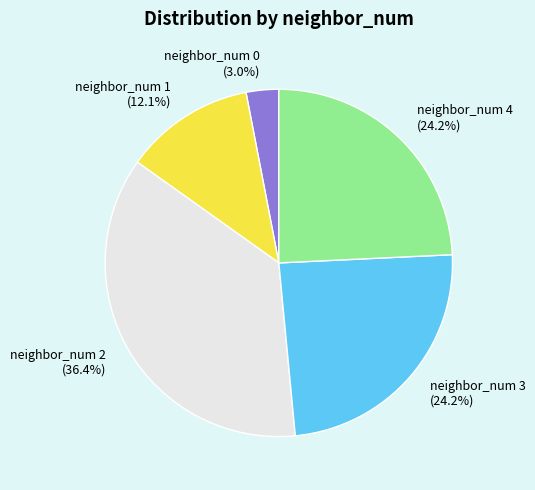

Approximately how many times larger is the value at neighbor_num 4 compared to neighbor_num 1?

2.0